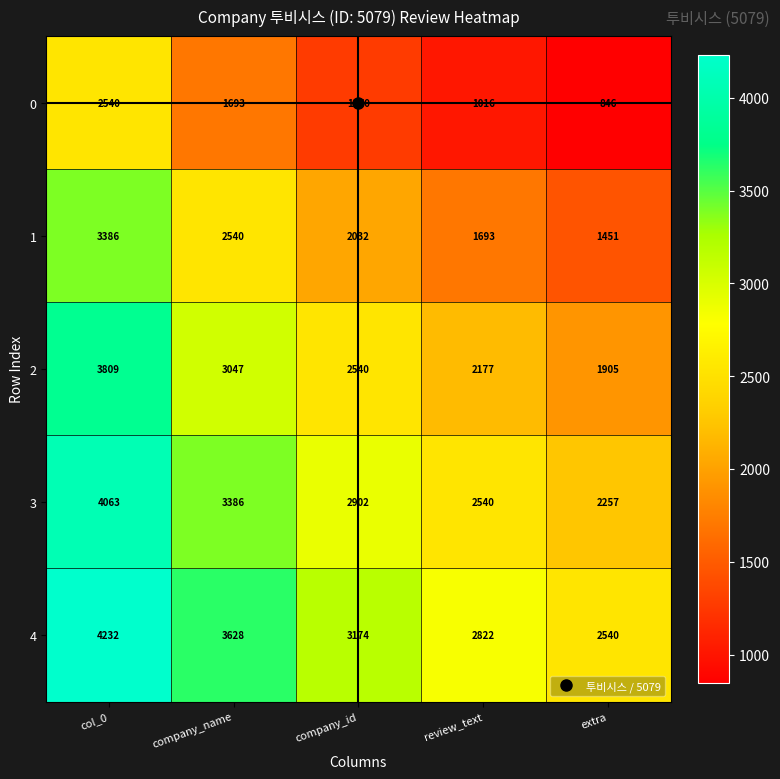

Which series has the widest spread of values?

1